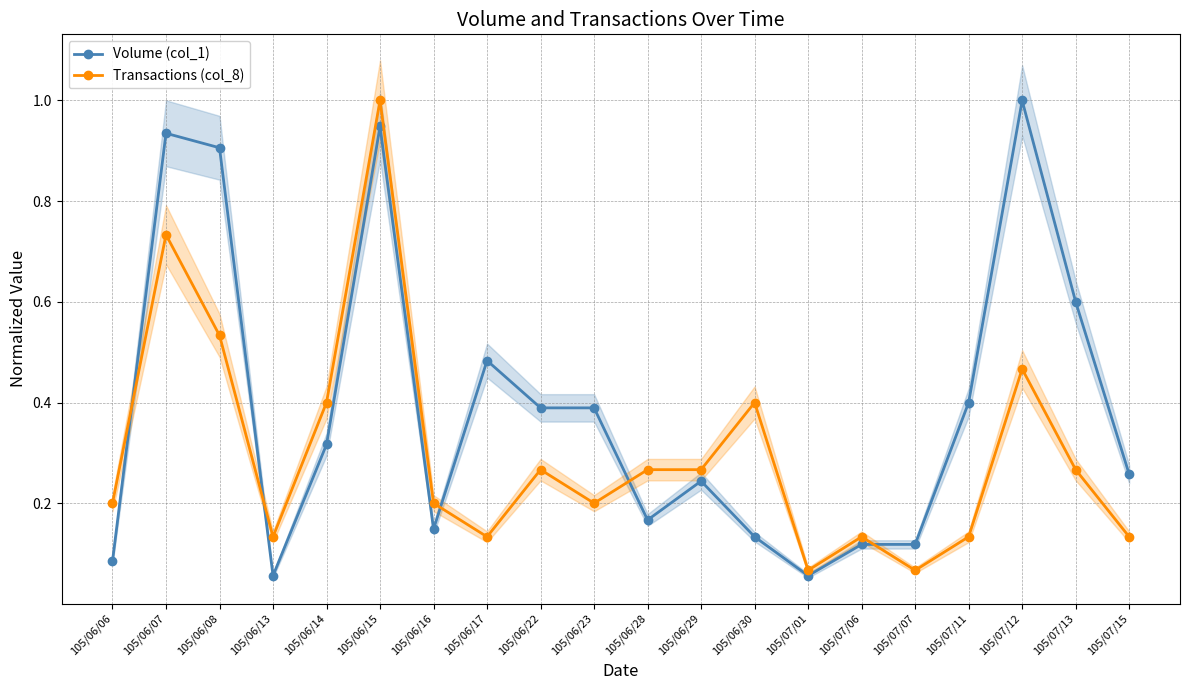

True or false: Transactions (col_8) has a value of 0.1 at 105/06/17.

True